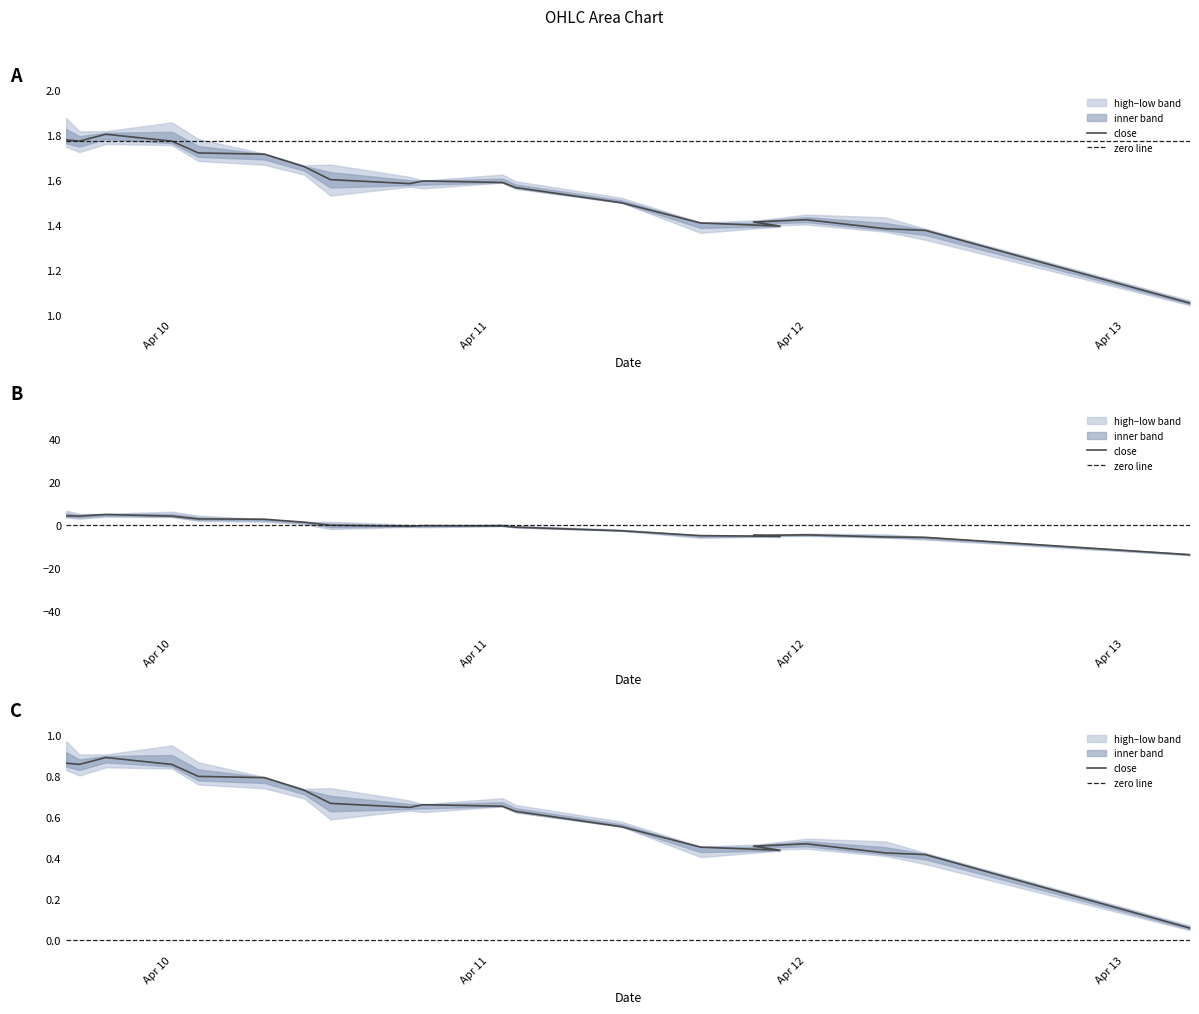

What is the label of the 12th point from the right?

2024-04-10 18:00:00